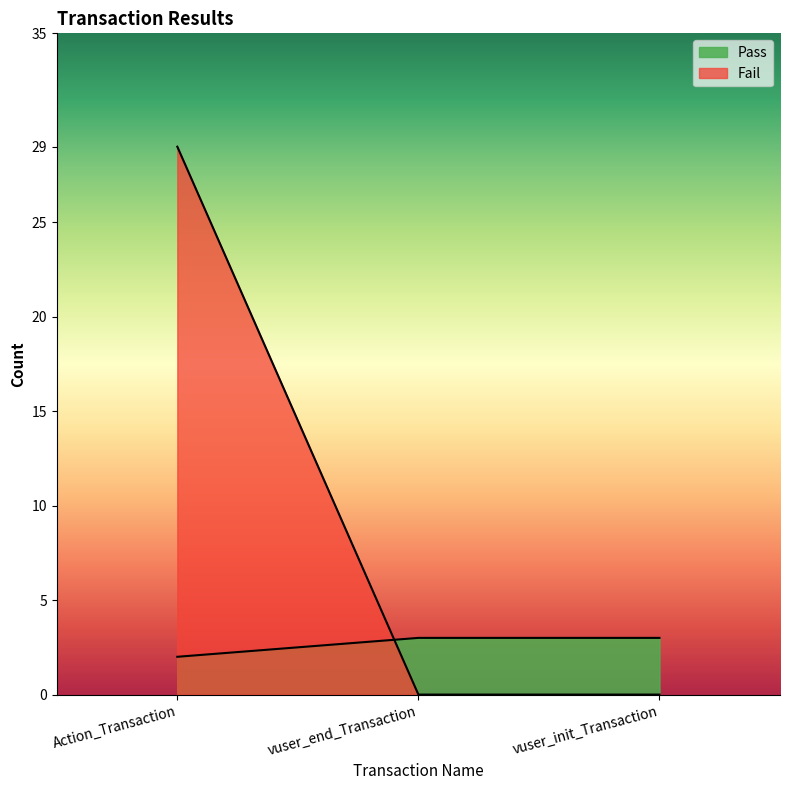

What is the highest value of the Pass series?

3